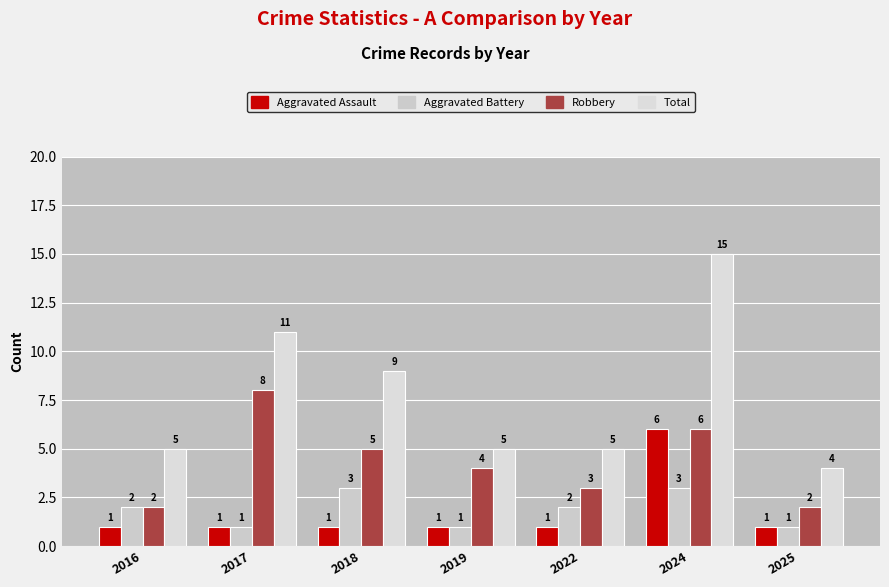

How many distinct data groups are displayed?

4